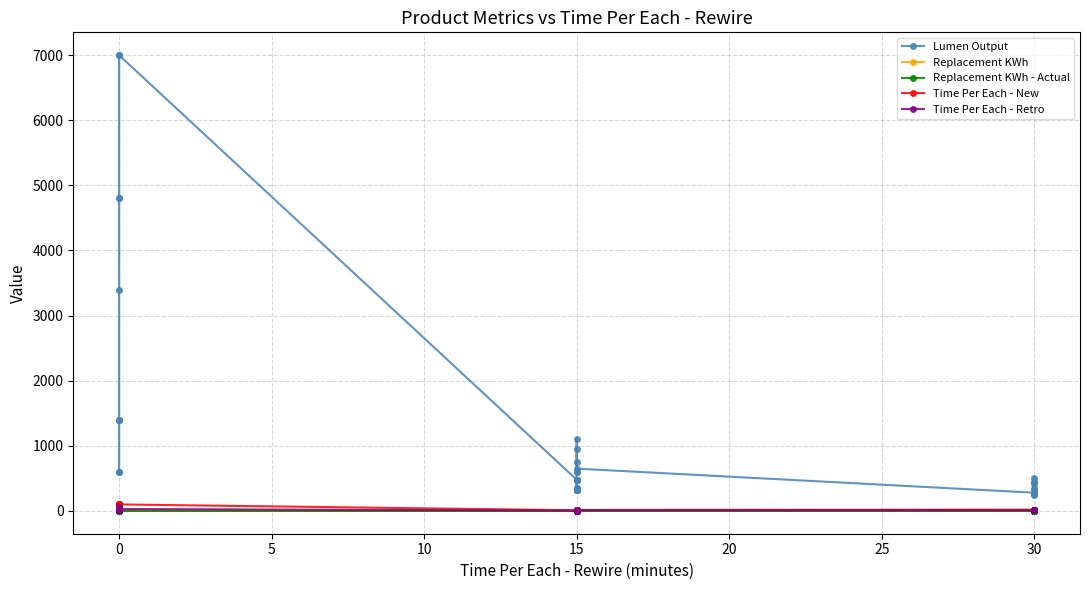

Does the chart have visible grid lines?

Yes